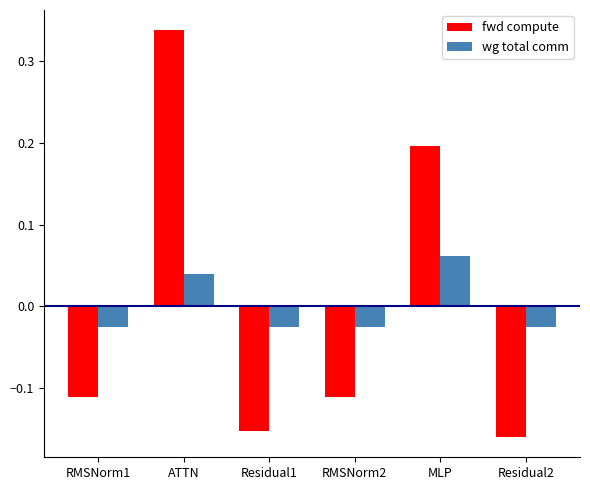

What position from the right is RMSNorm2?

3